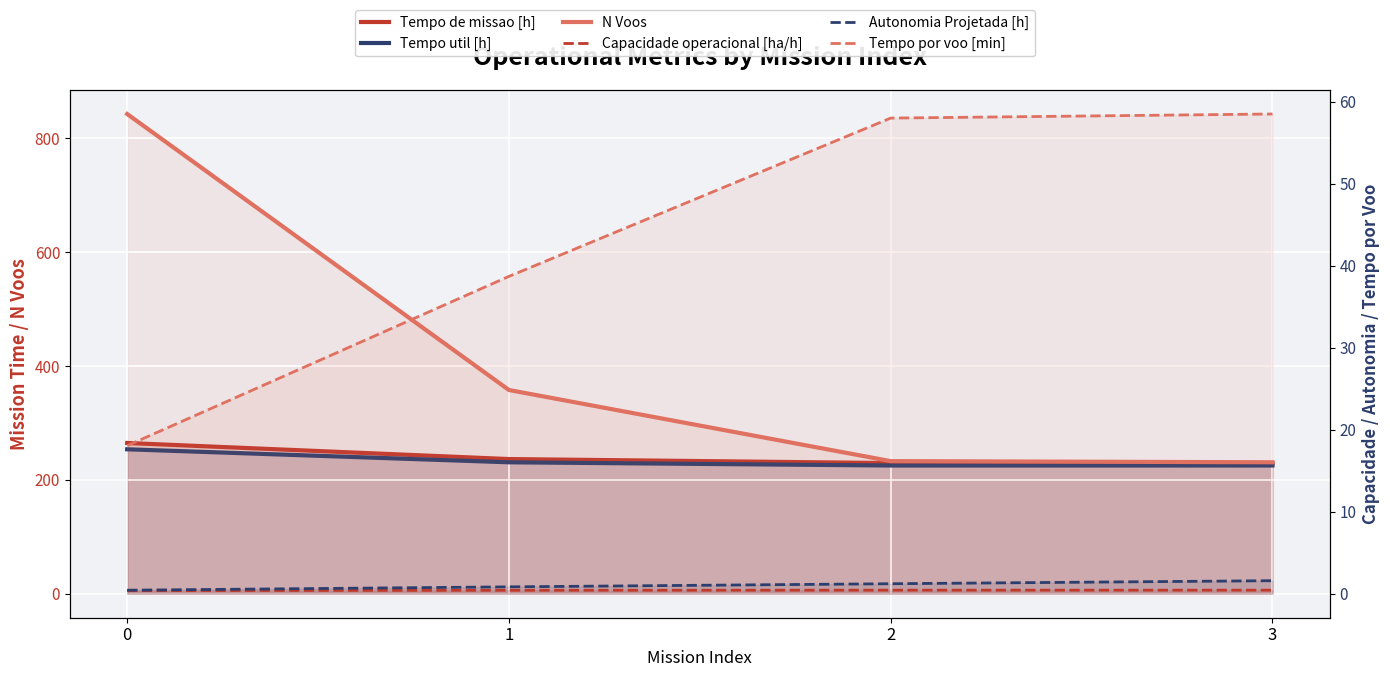

True or false: Tempo por voo [min] and Tempo de missao [h] cross at least once.

False